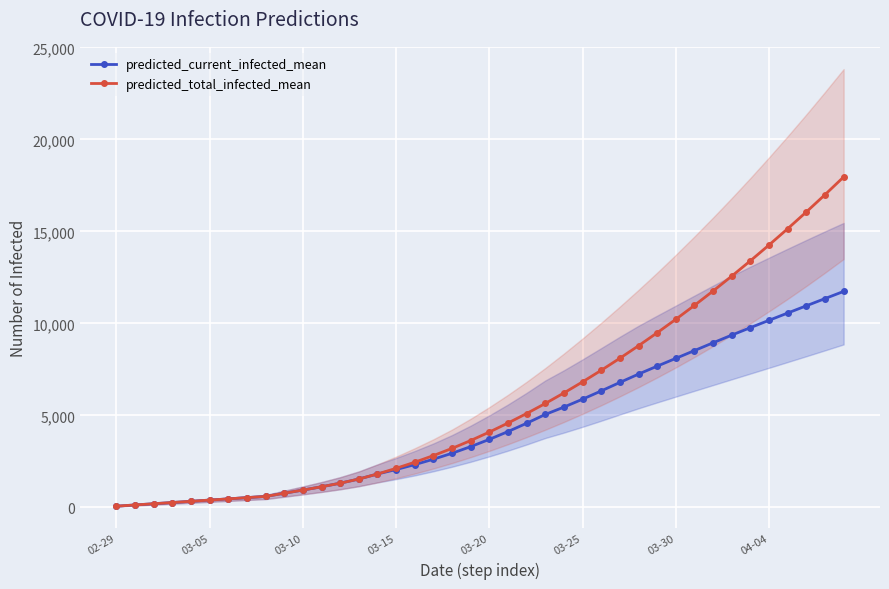

Where does the predicted_total_infected_mean series first go above 4093?

21